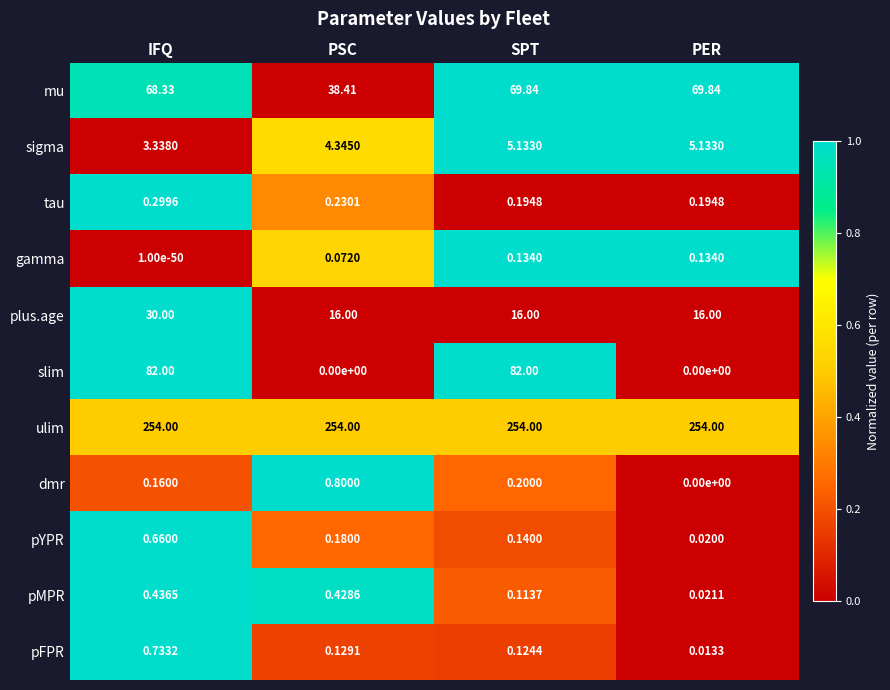

At which category is the sum across all series the highest?

IFQ